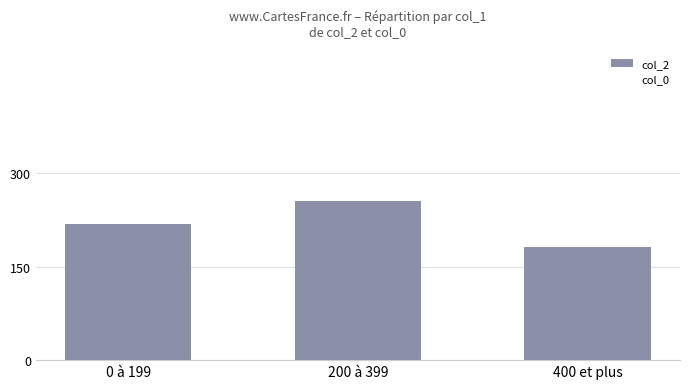

What position from the right is 200 à 399?

2